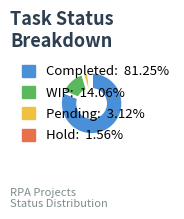

Approximately how many times larger is the value at WIP compared to Hold?

9.0